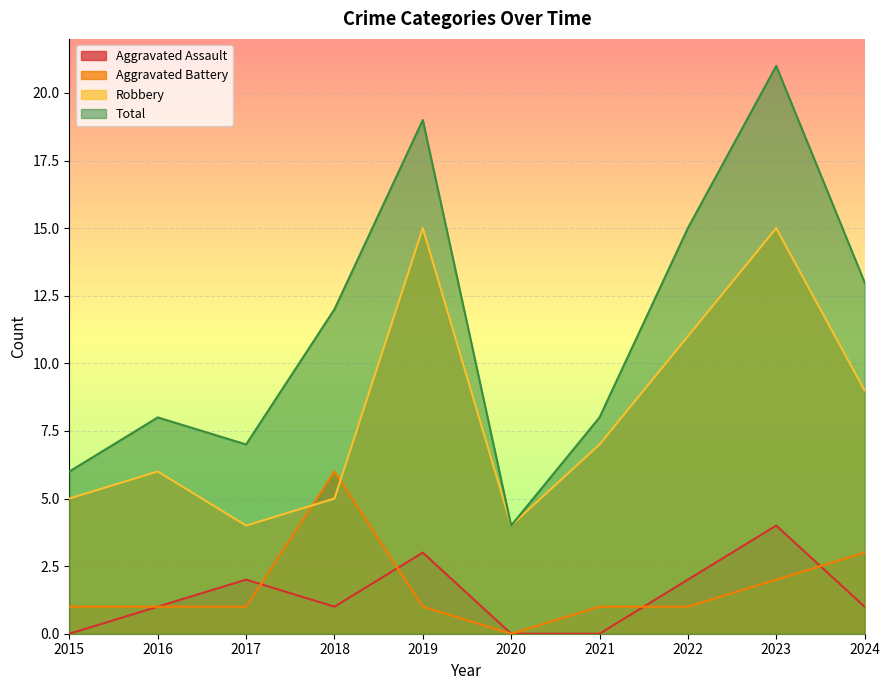

What is the minimum value for Robbery?

4